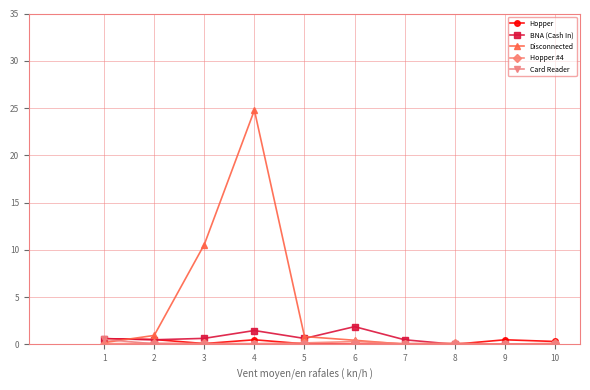

True or false: BNA (Cash In) has more than 0 points higher than both neighbors.

True